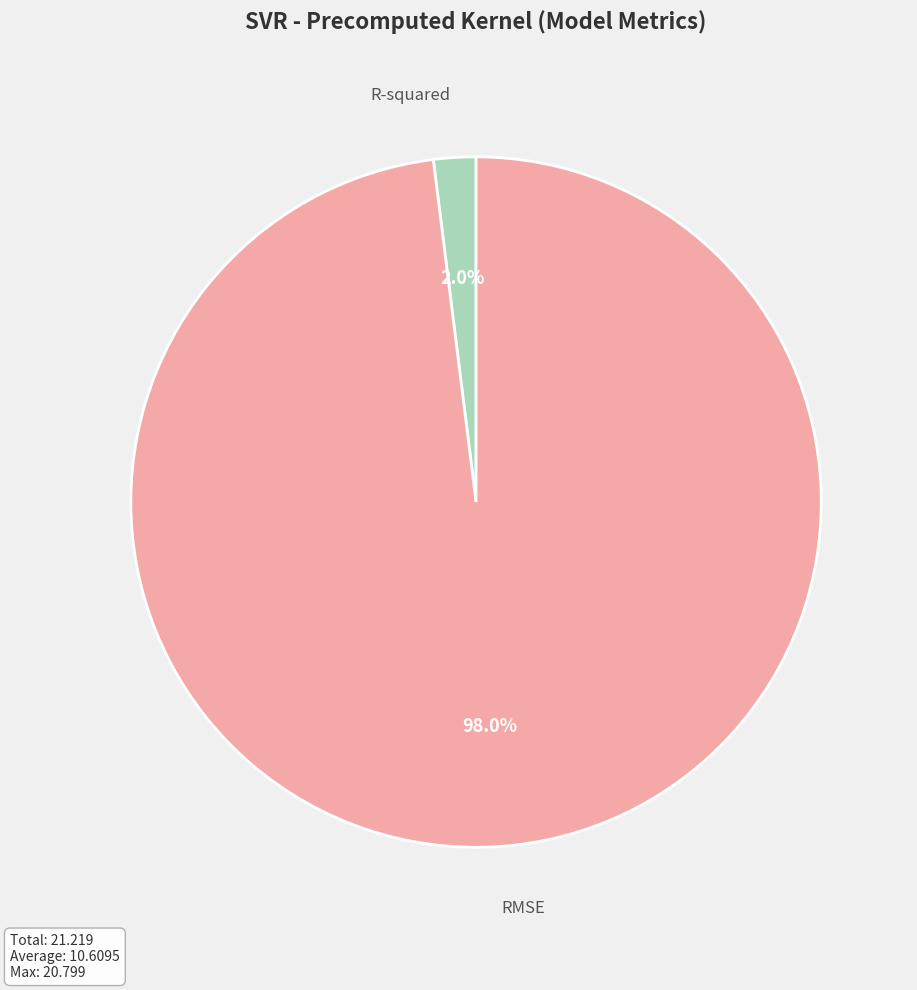

What percentage is the RMSE slice, to the nearest percent?

98%